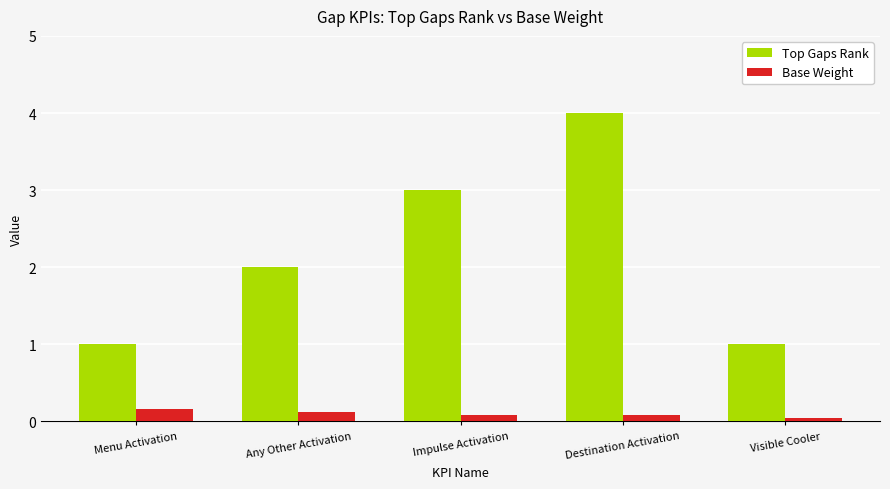

Which series changed the most between Impulse Activation and Destination Activation?

Top Gaps Rank